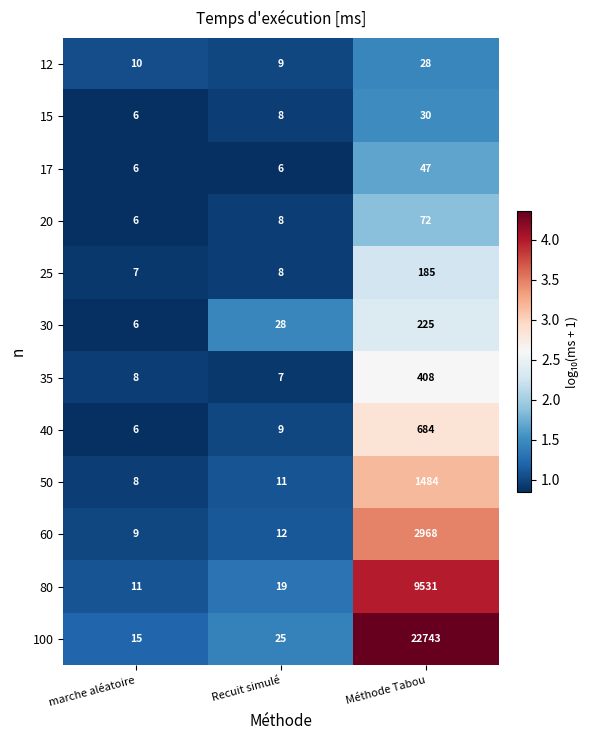

Rank the series at Méthode Tabou from highest to lowest value.

100, 80, 60, 50, 40, 35, 30, 25, 20, 17, 15, 12